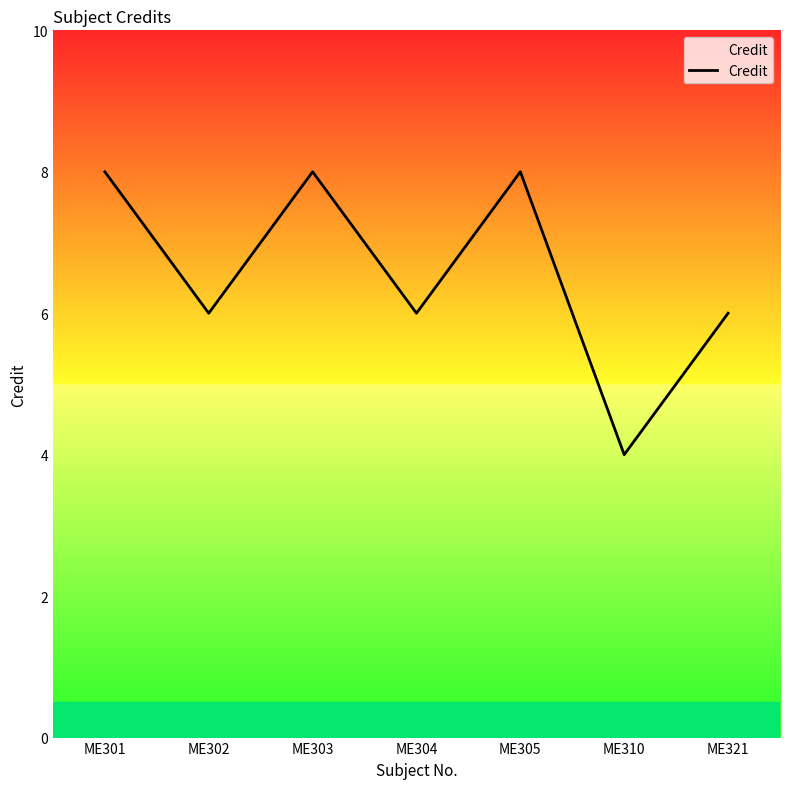

Count the number of categories in the chart.

7